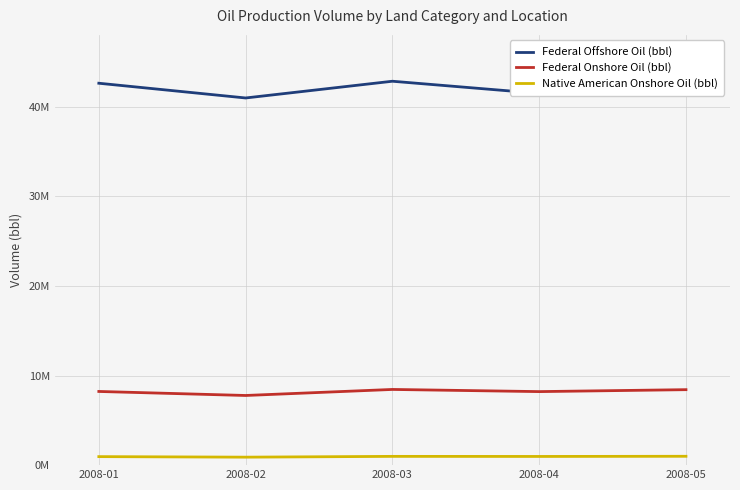

What is the lowest value of the Federal Onshore Oil (bbl) series?

7771218.3